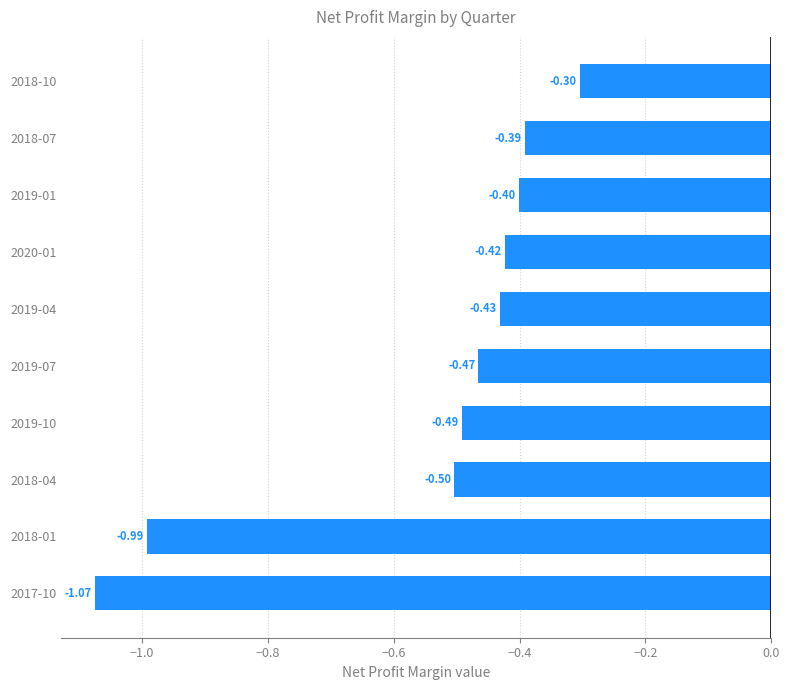

What is the change in value from 2017-10 to 2020-01?

+0.7